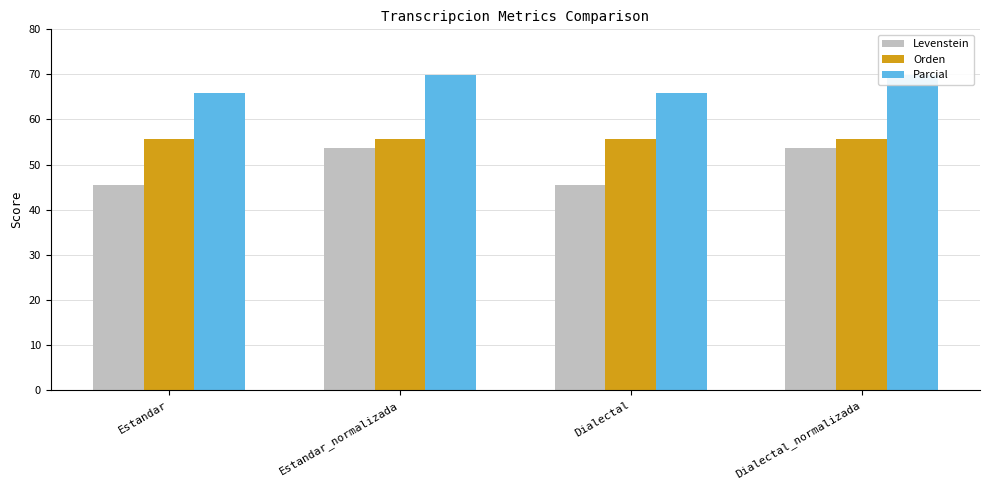

At which category does the chart reach its minimum across all series?

Estandar